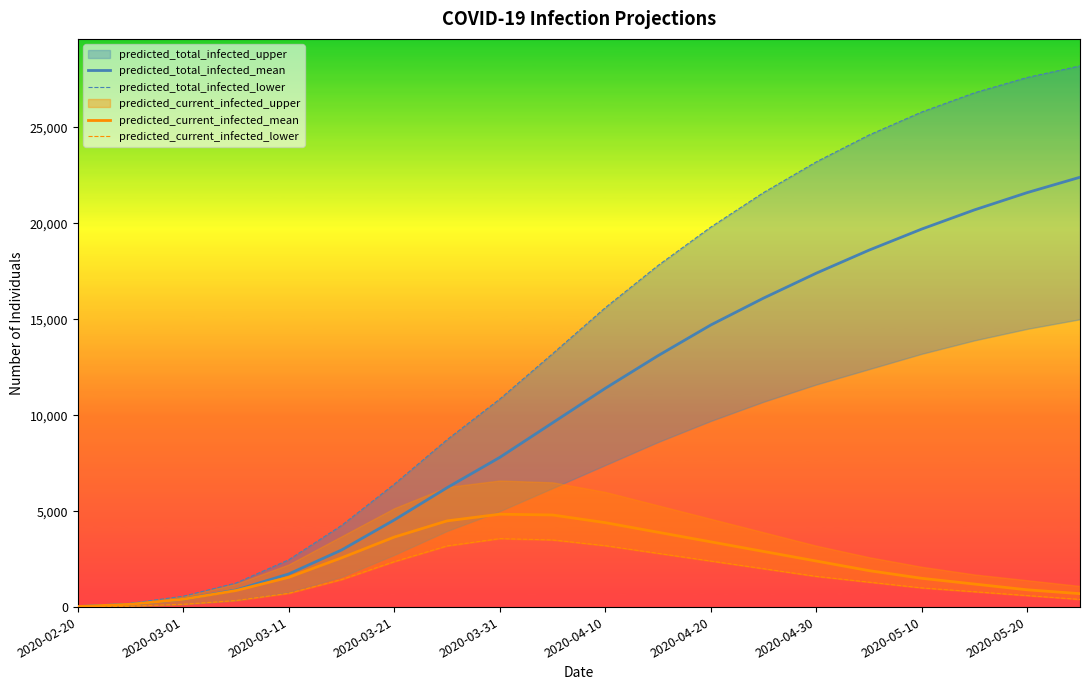

Read the predicted_total_infected_mean value at 2020-04-10.

11400